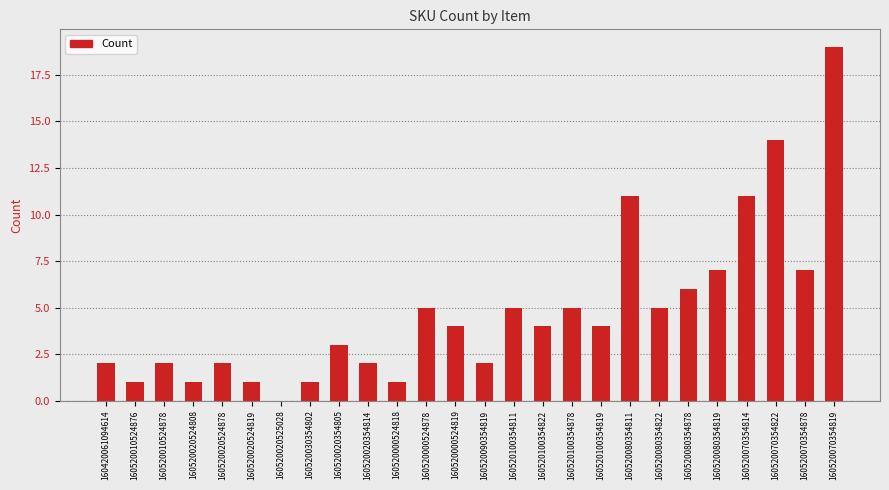

At which category does the chart reach its peak across all series?

160520070354819